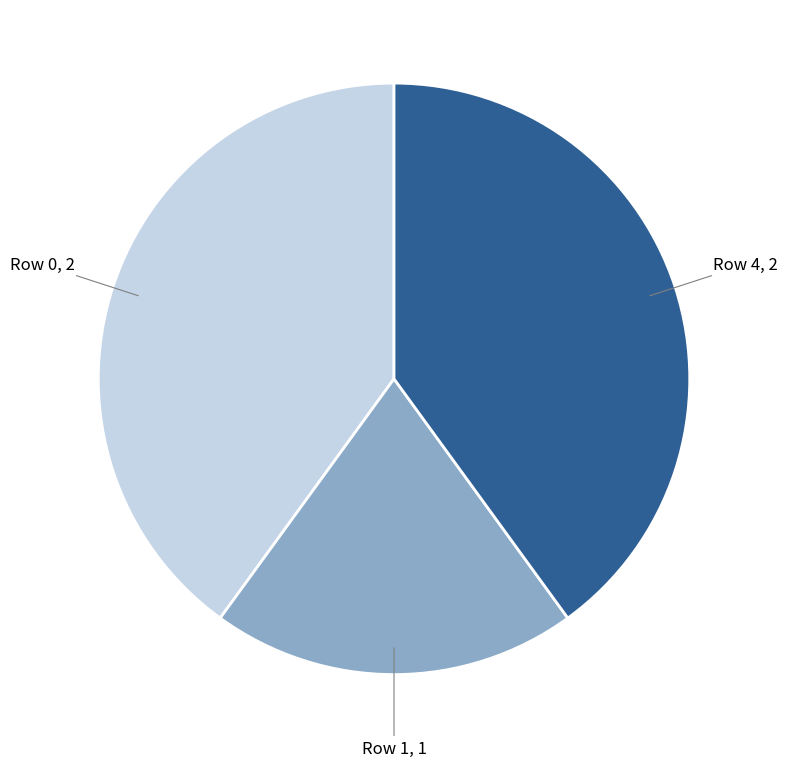

Does any single category account for the majority?

No